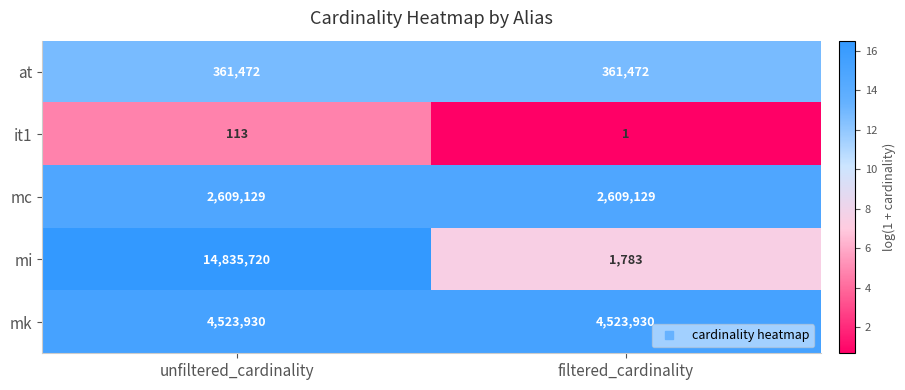

Which series has the largest total across all categories?

mi